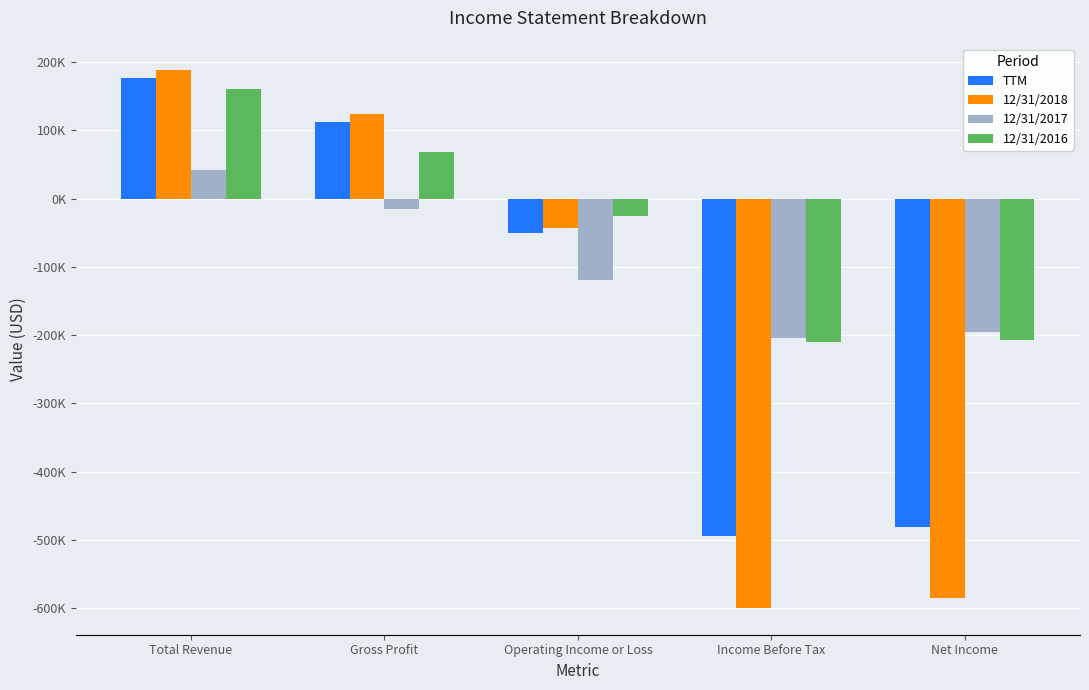

Which series has the largest total across all categories?

12/31/2016